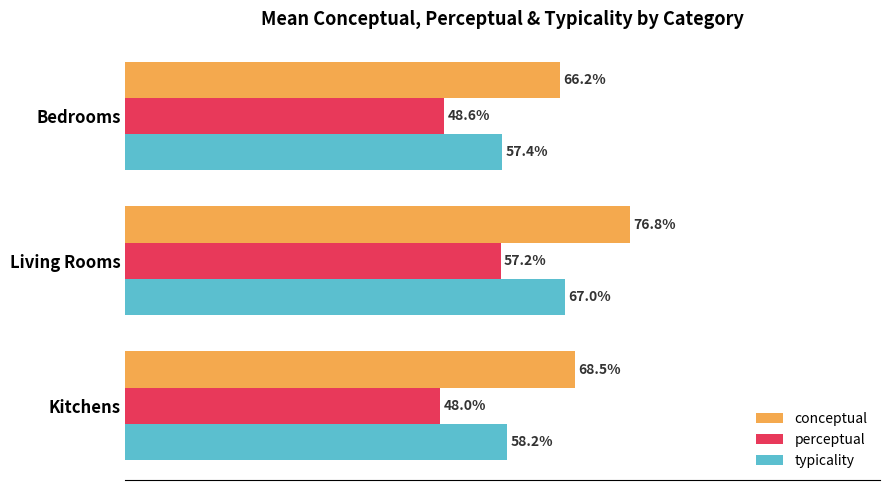

Rank the series by their average value, from highest to lowest.

conceptual, typicality, perceptual